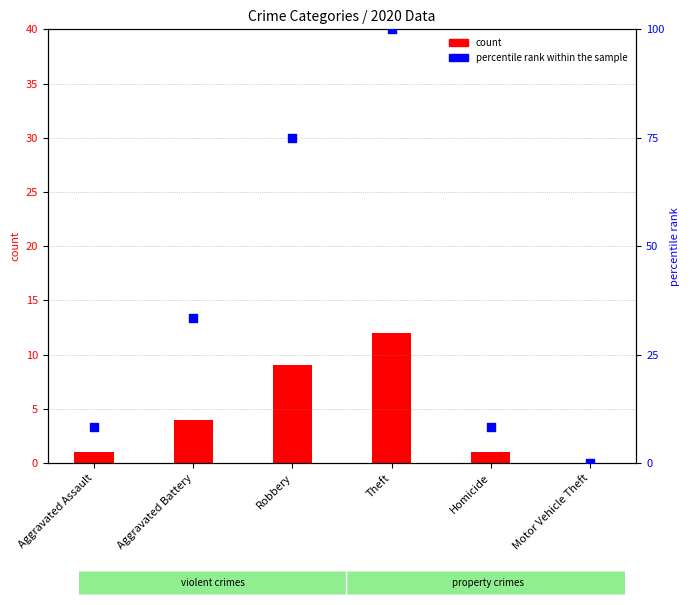

Which has a higher value, Aggravated Assault or Robbery?

Robbery